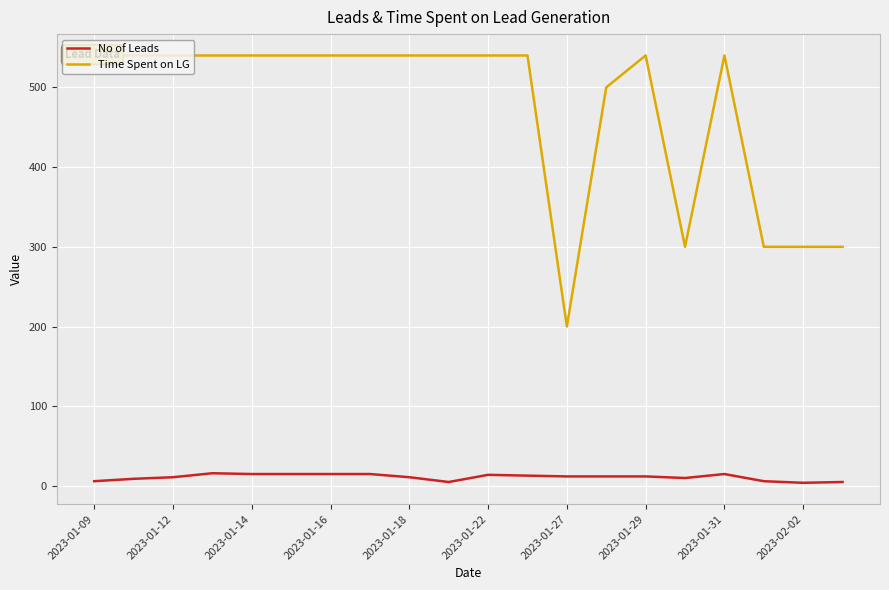

What is the sum of all Time Spent on LG values?

9460